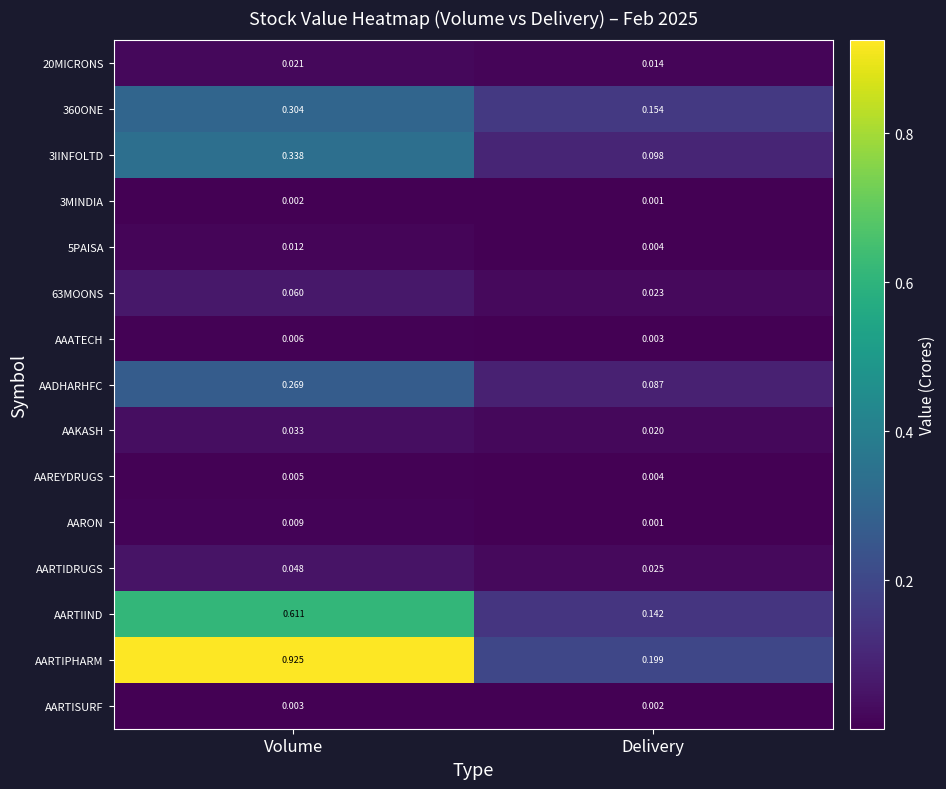

What is the total value across all series at Delivery?

0.8